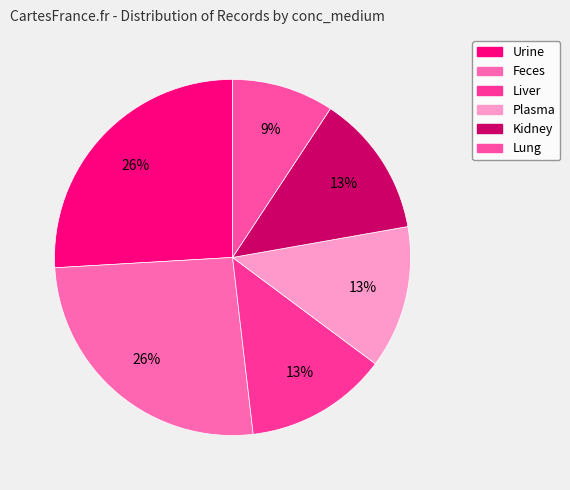

To the nearest percent, what is the average slice percentage?

17%